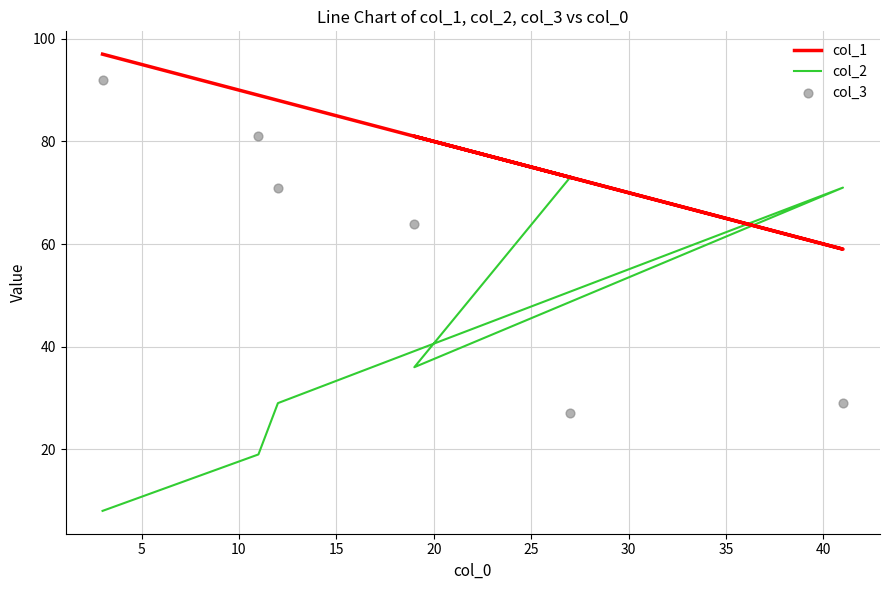

Which series contains the highest Y value?

col_1